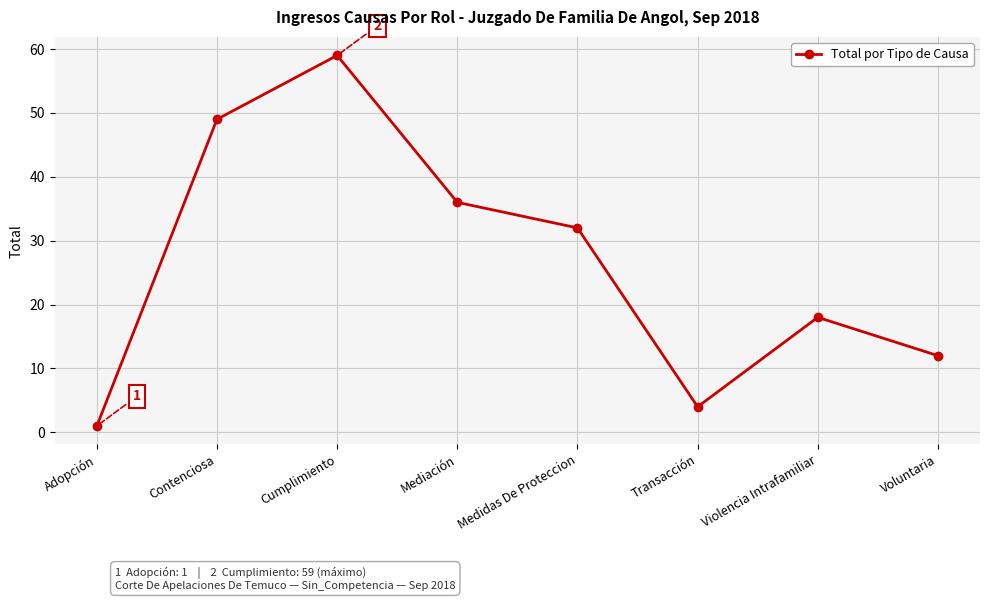

What is the value of the 3rd point from the left?

59